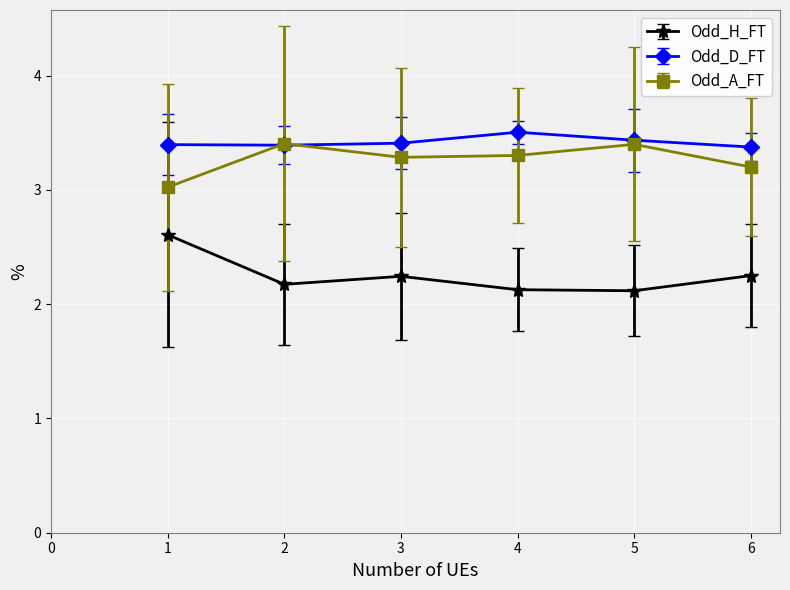

True or false: Odd_D_FT and Odd_H_FT intersect in this chart.

False